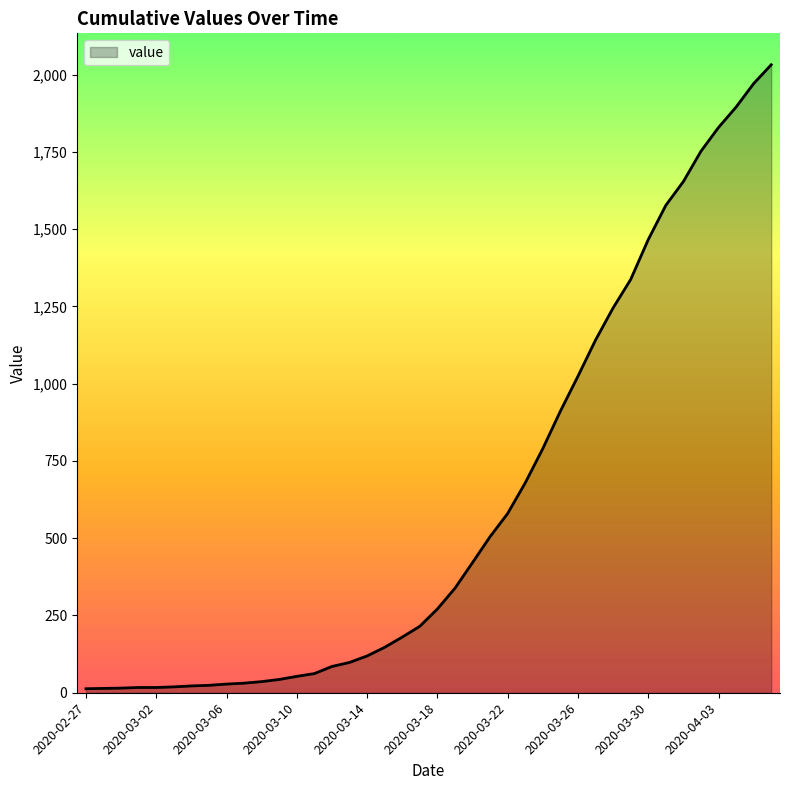

What is the maximum value shown in the chart?

2032